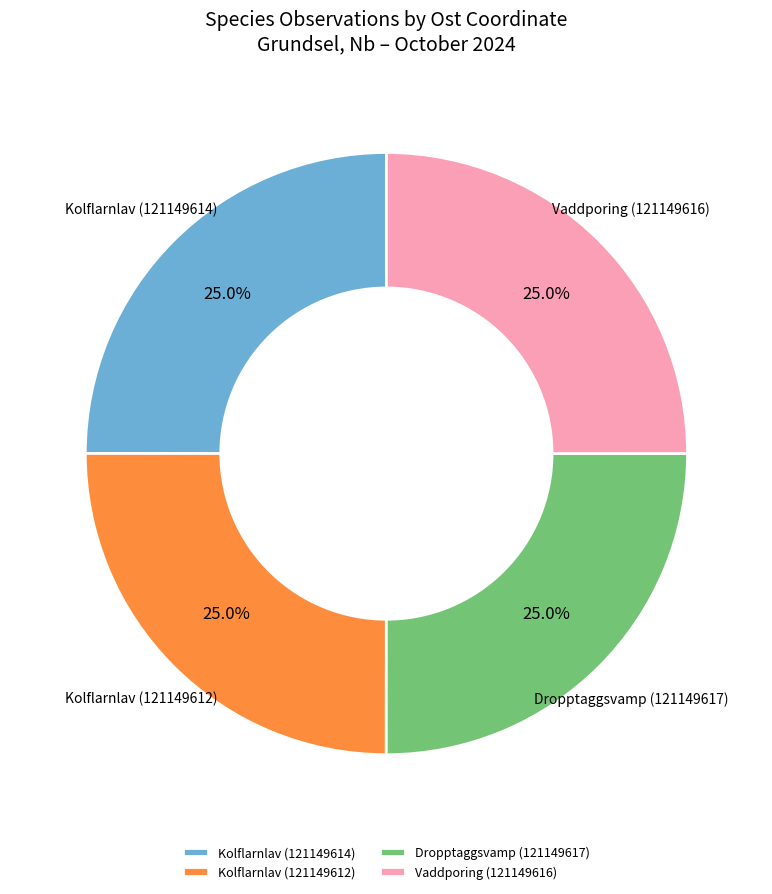

What percentage do Vaddporing (121149616) and Kolflarnlav (121149614) together represent?

50.0%